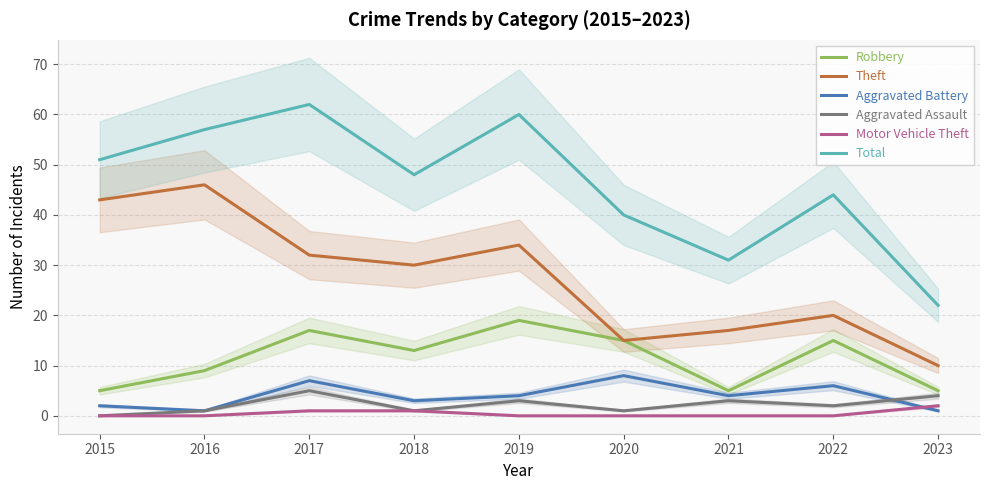

Count the number of data series in this chart.

6